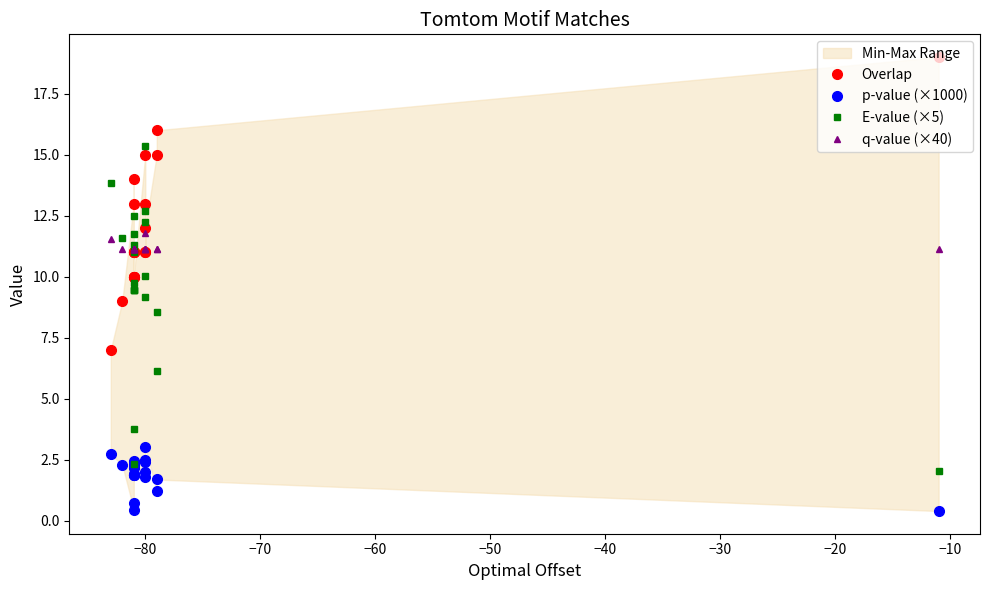

True or false: E-value (×5) and p-value (×1000) intersect in this chart.

False